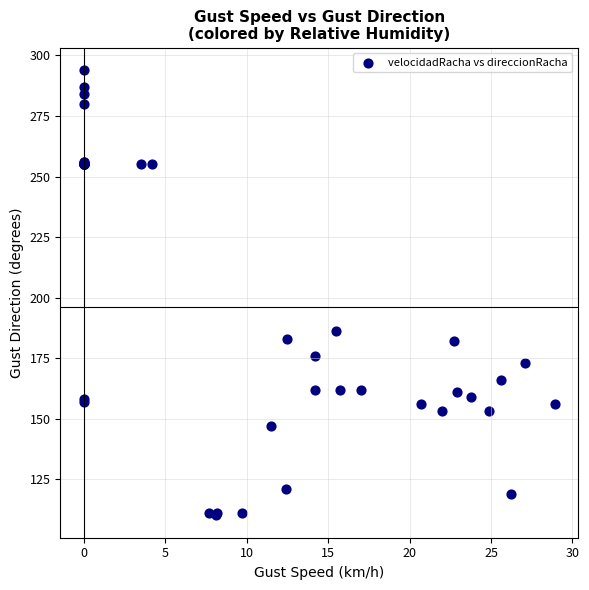

What Y value in the scatter plot is closest to 202?

186